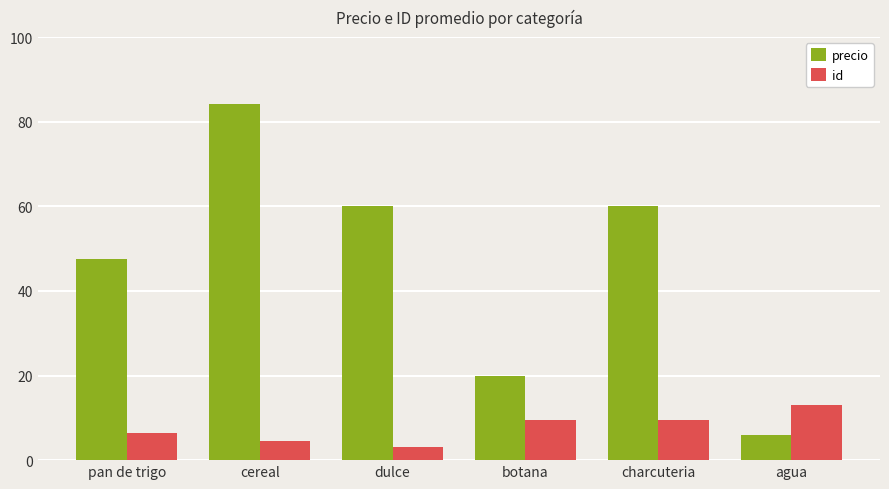

Which category has the highest value in the precio series?

cereal